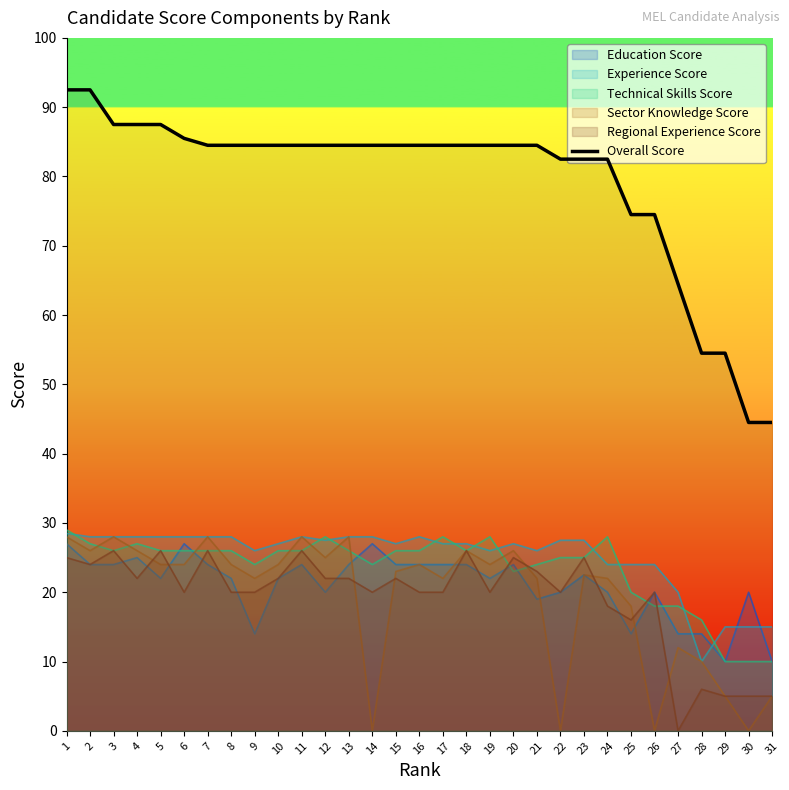

True or false: there are more than 0 points higher than both neighbors.

False